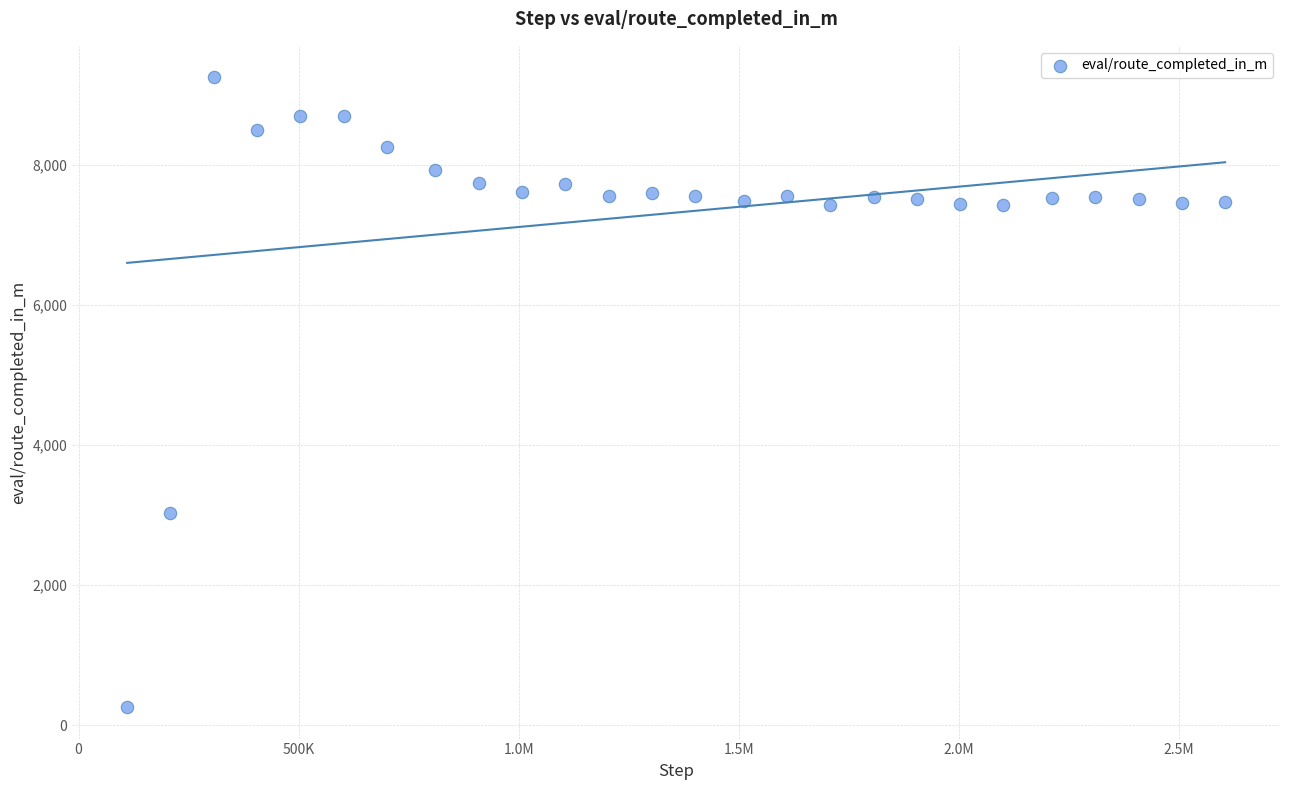

What is the range of Y values (max minus min)?

8990.1